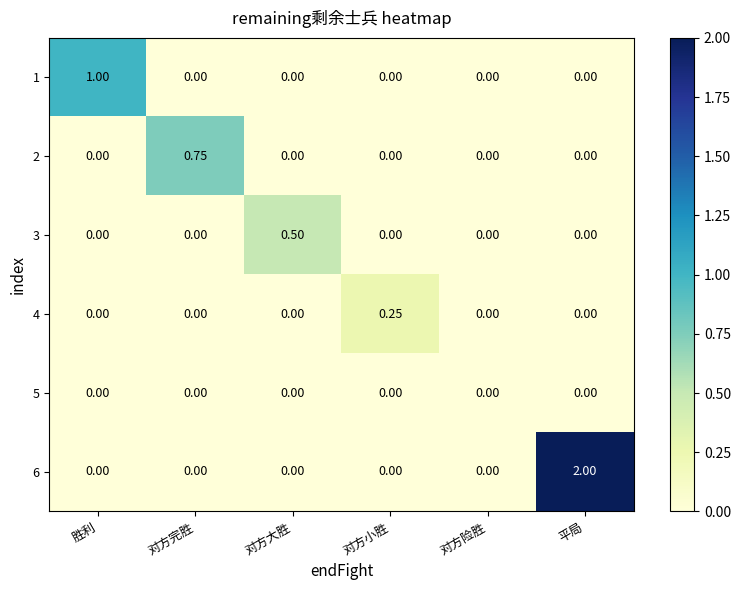

What is the spread (max minus min) of values at 胜利?

1.0